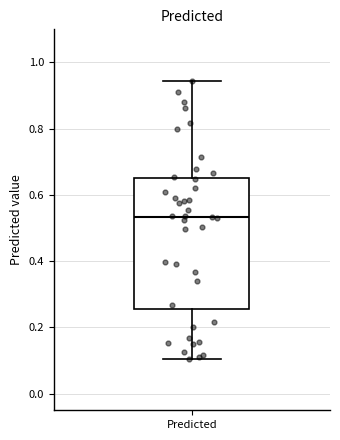

Transcribe this box plot: give where the median line is, the range the box spans, and where the two whiskers end, as read against the y-axis. The values are not printed on the chart, so give them approximately, as read against the axis.

median 0.54, box 0.26 to 0.66, whiskers 0.10 to 0.94